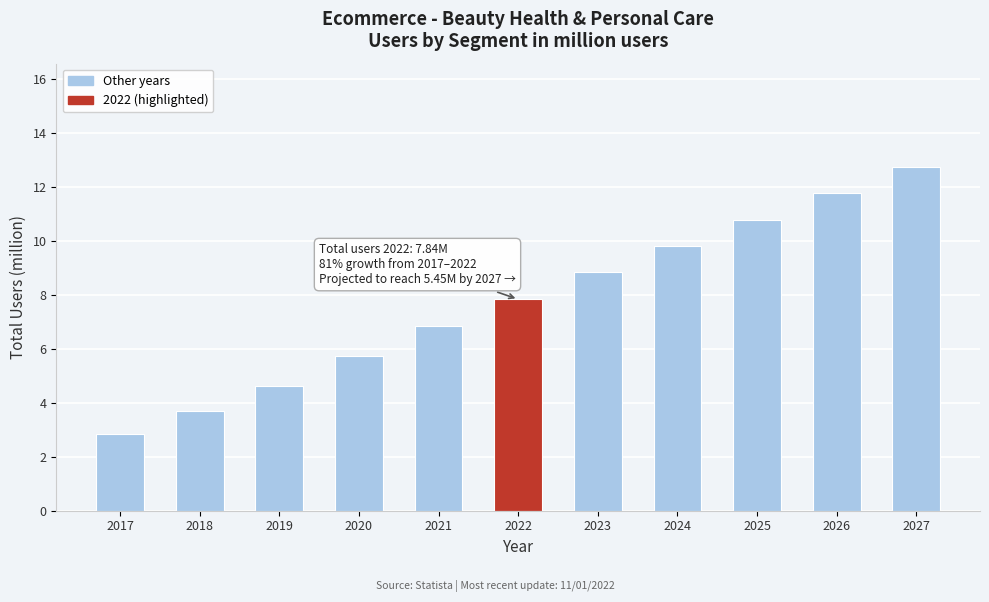

Reading left to right, what are all the values shown in this chart?

2.9	3.7	4.6	5.7	6.8	7.8	8.9	9.8	10.8	11.8	12.8